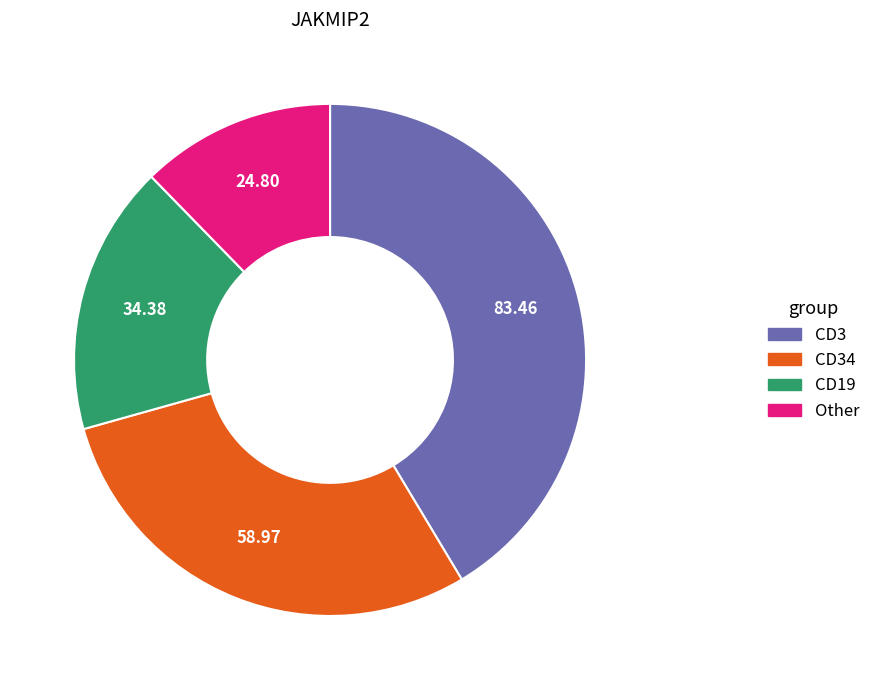

Does any single category account for the majority?

No